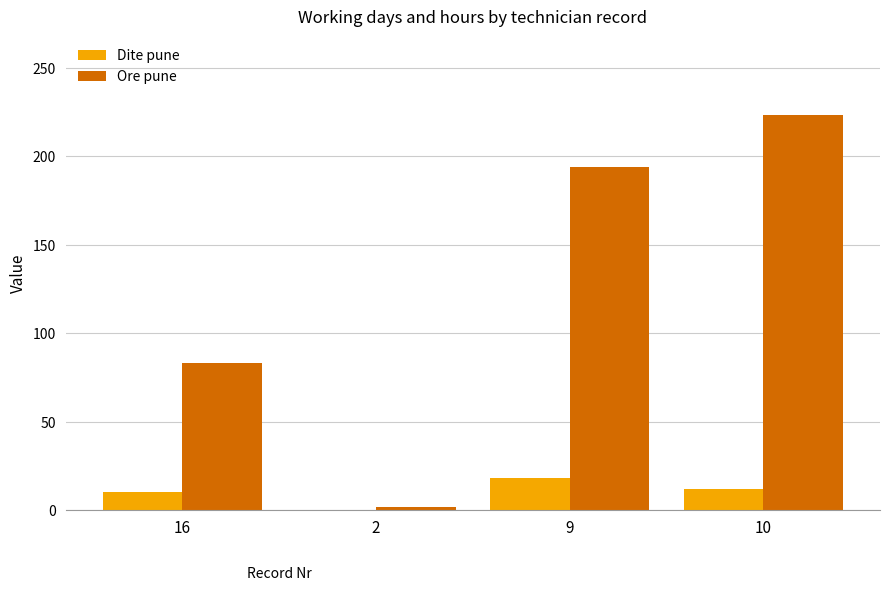

What is the sum of all Ore pune values?

502